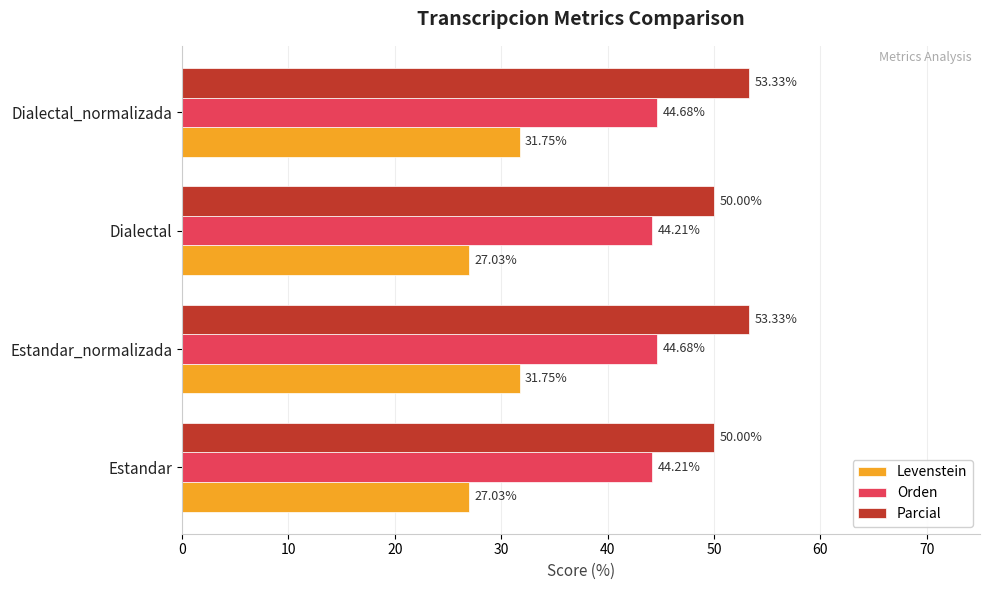

What is the average value of the Levenstein series?

29.4